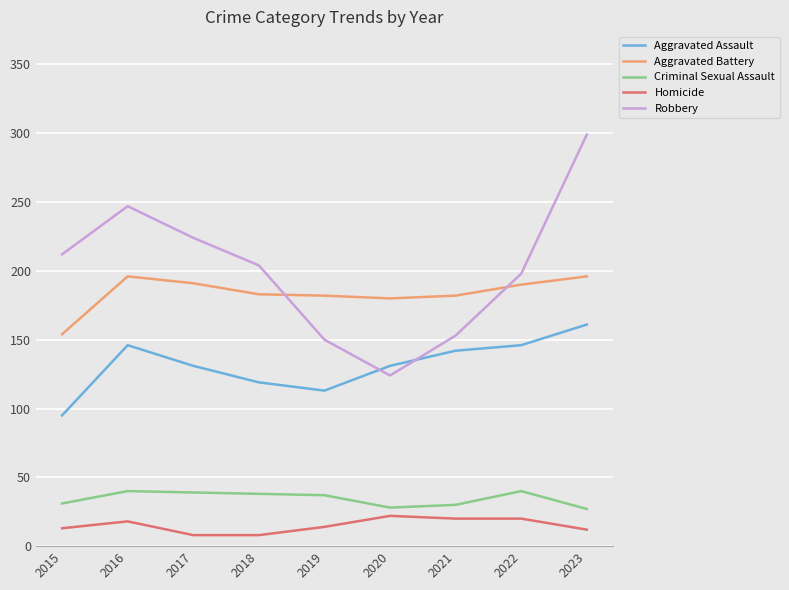

Is it true that Criminal Sexual Assault equals 39 at 2023?

False